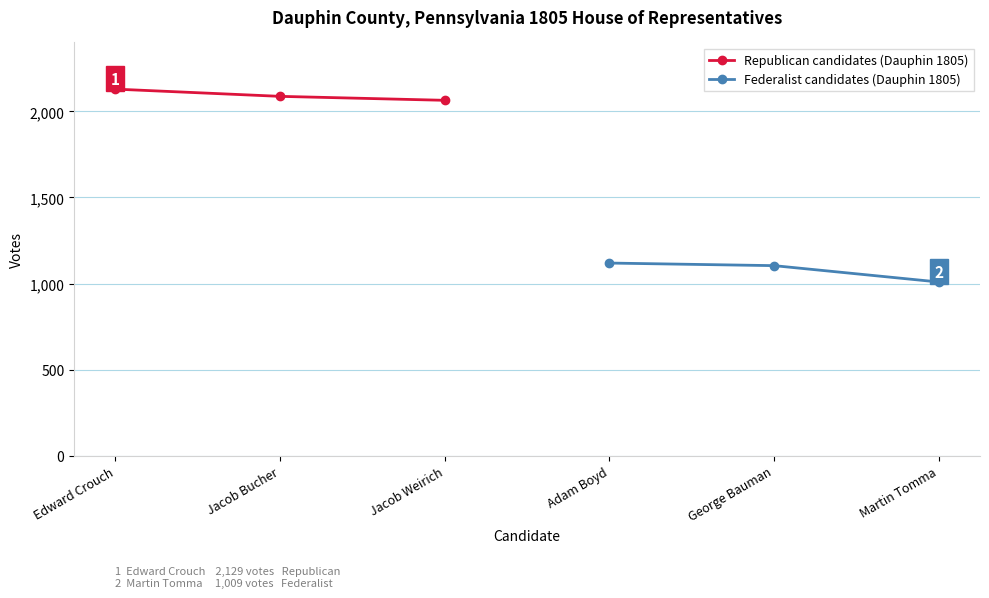

What is the lowest value of the Republican candidates (Dauphin 1805) series?

2064